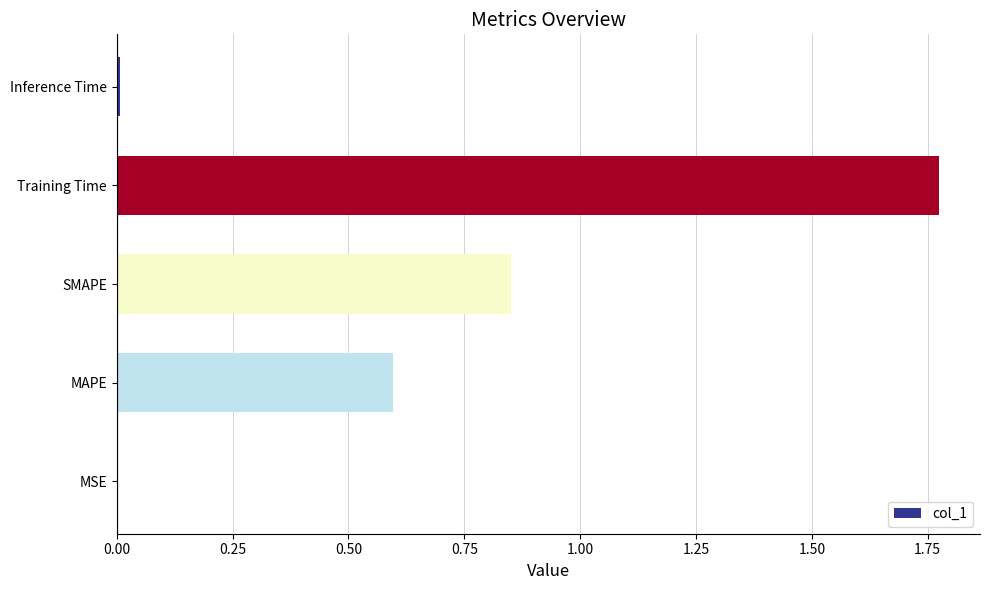

Are the bars horizontal?

Yes